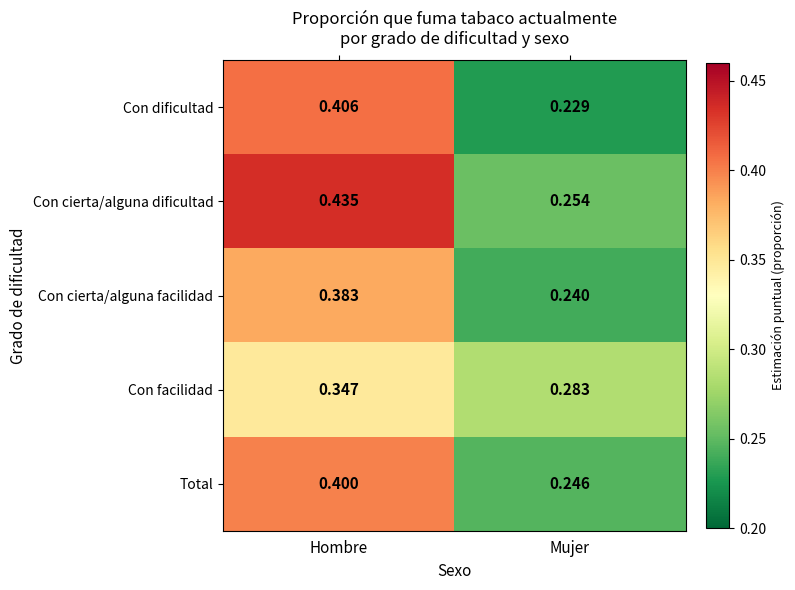

Rank the series at Hombre from highest to lowest value.

Con cierta/alguna dificultad, Con dificultad, Total, Con cierta/alguna facilidad, Con facilidad